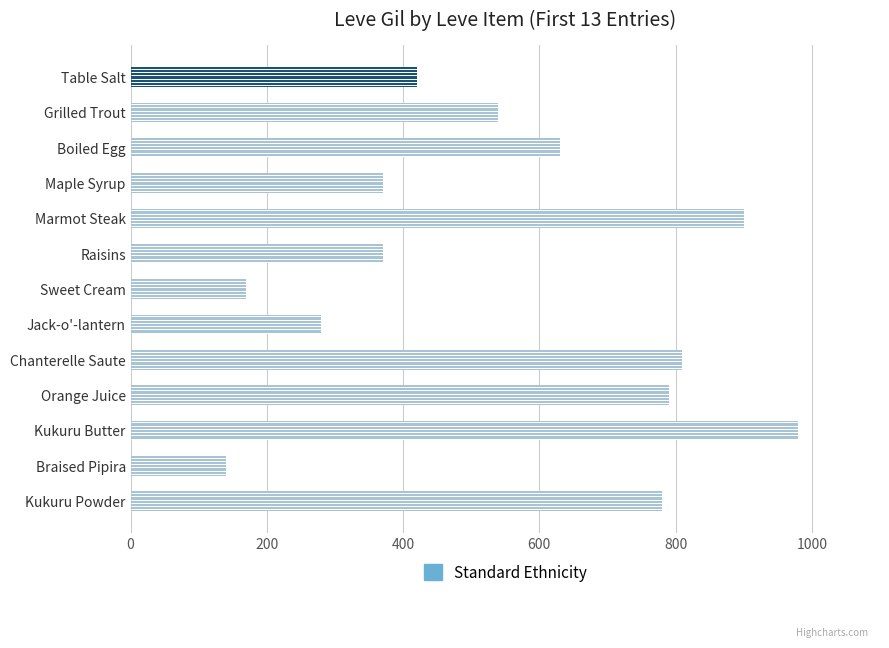

Reading top to bottom, list all the values displayed in this chart.

420	540	630	370	900	370	170	280	810	790	980	140	780